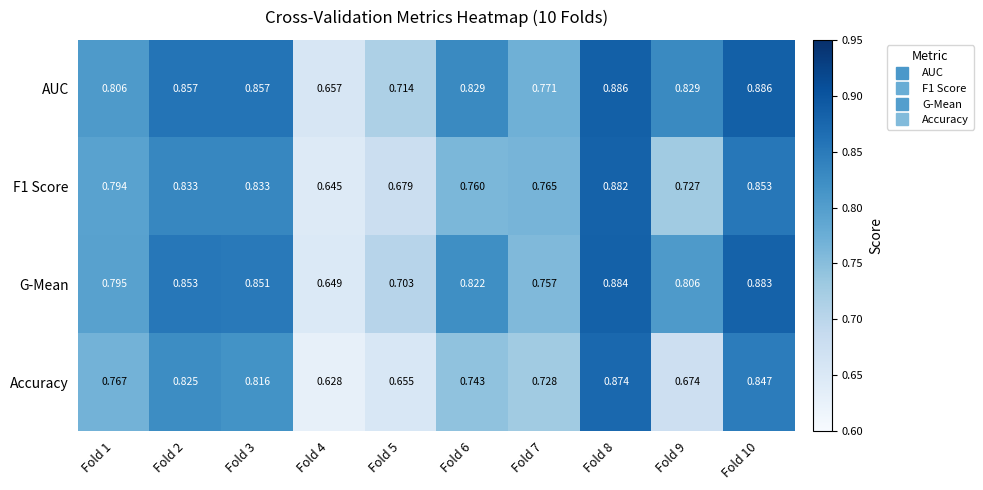

Which series has the largest total across all categories?

AUC